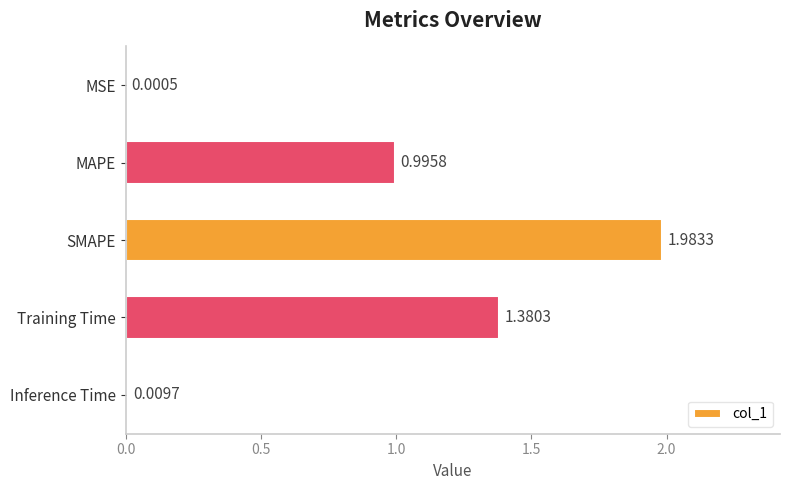

Are the bars horizontal?

Yes